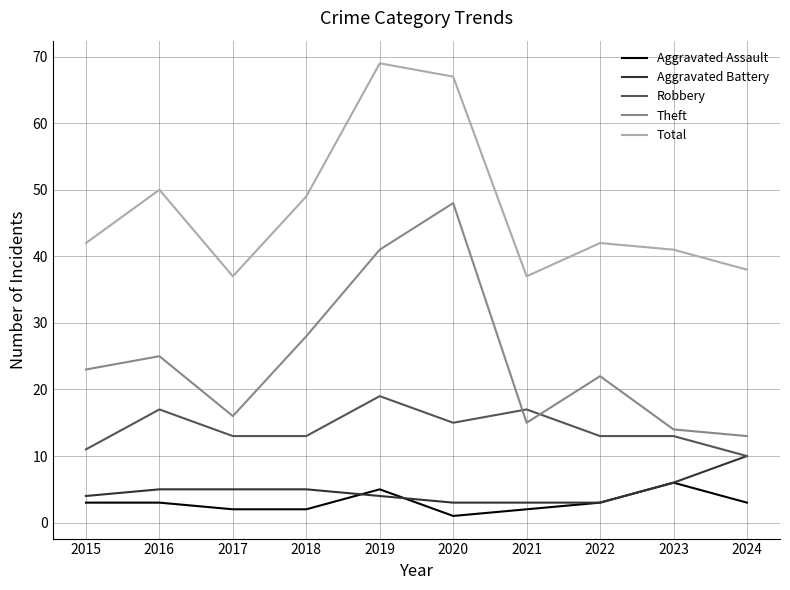

Which series has the widest spread of values?

Theft